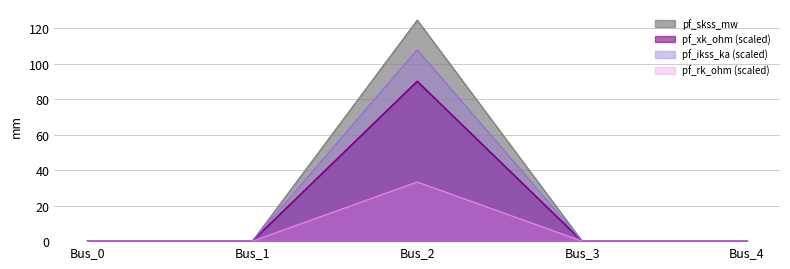

Which series changed the most between Bus_1 and Bus_4?

pf_ikss_ka